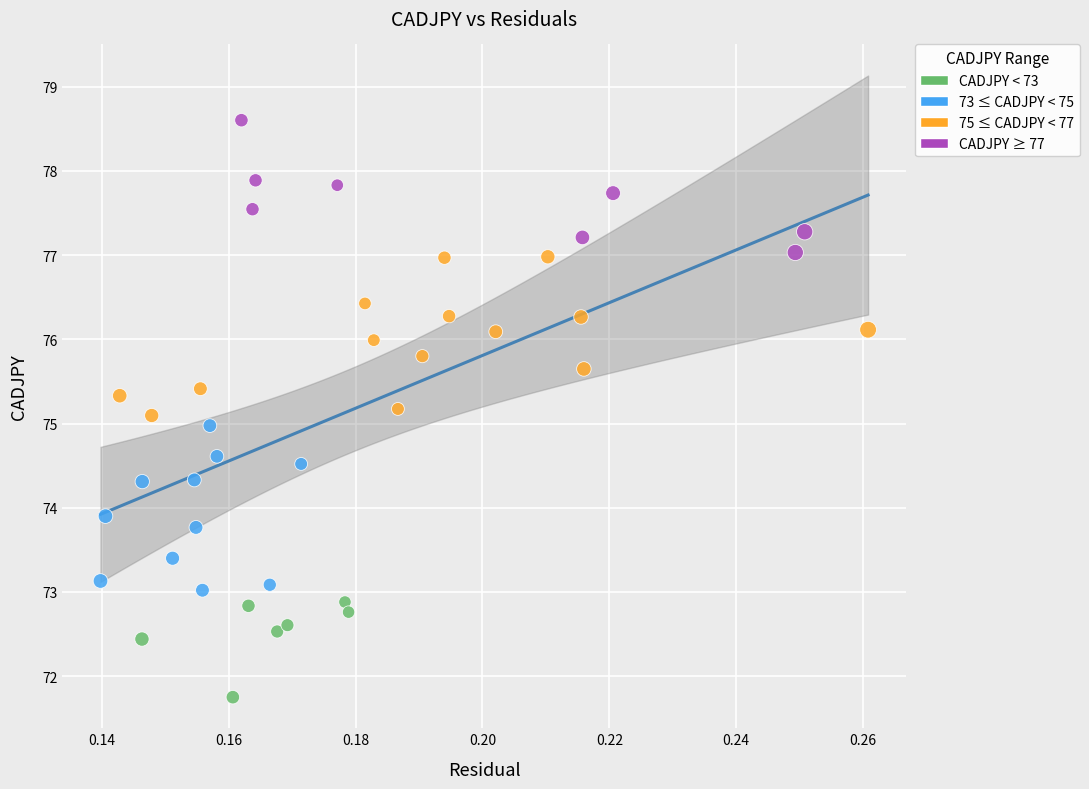

What is the range of Y values (max minus min)?

6.9